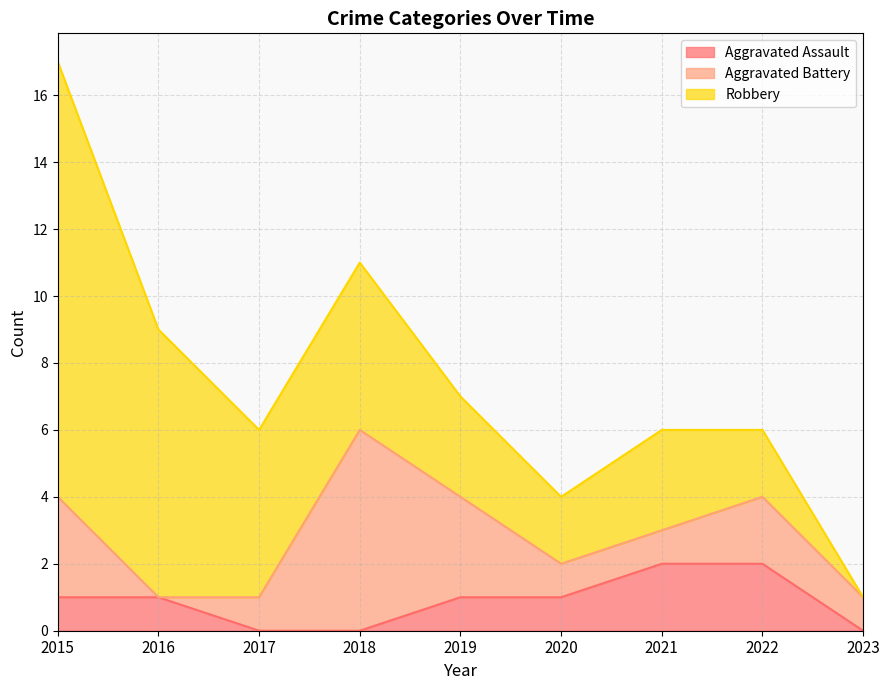

What value does the Robbery series have at 2016?

8